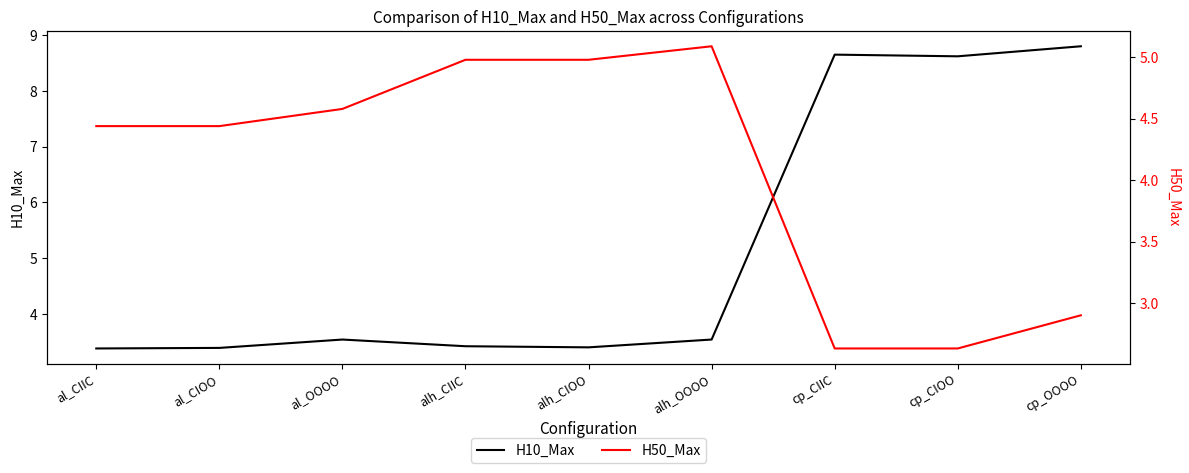

Which series has the widest spread of values?

H10_Max